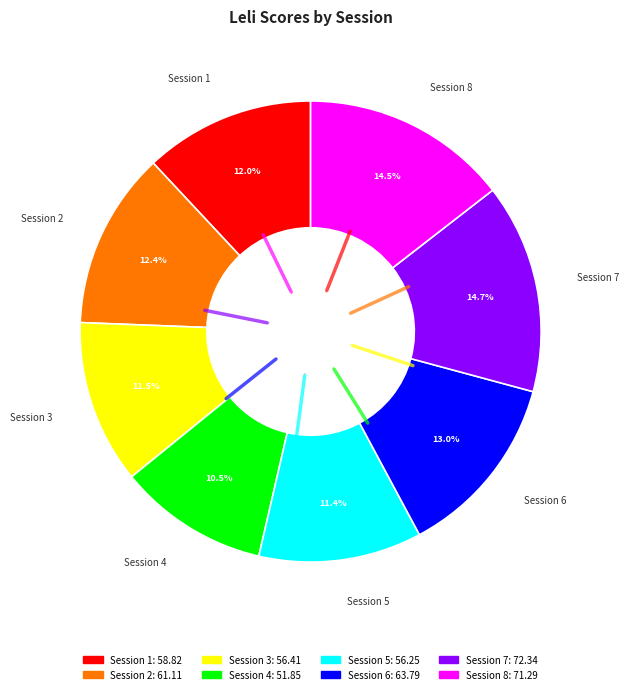

Count the number of slices in the pie.

8